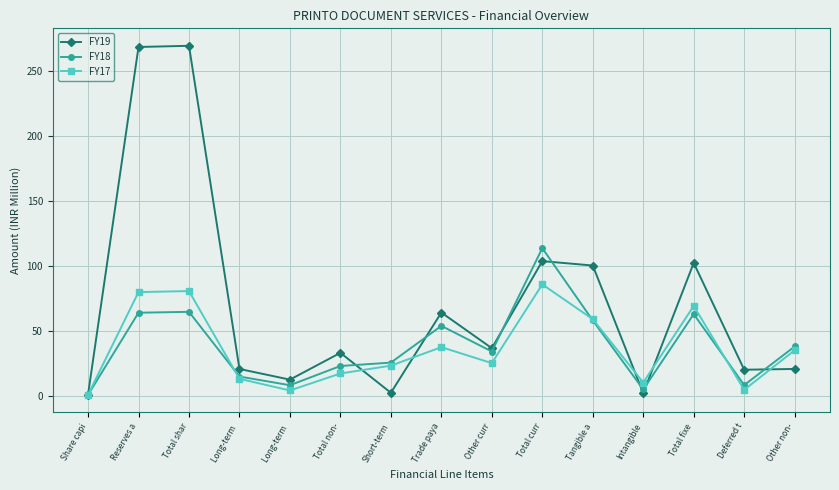

What is the difference between the FY19 values at Tangible a and Total non-?

67.3